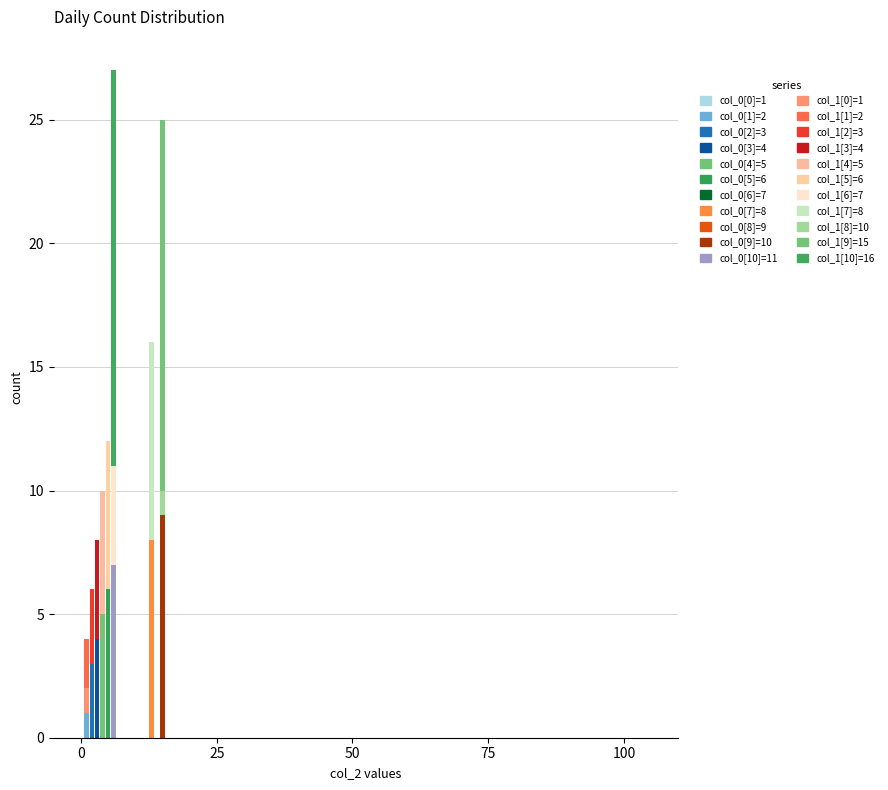

Which series has the widest spread of values?

col_1